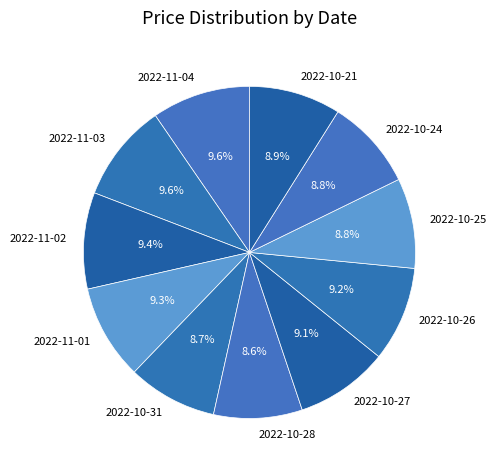

What is the ratio of the value at 2022-10-24 to the value at 2022-11-04?

0.9